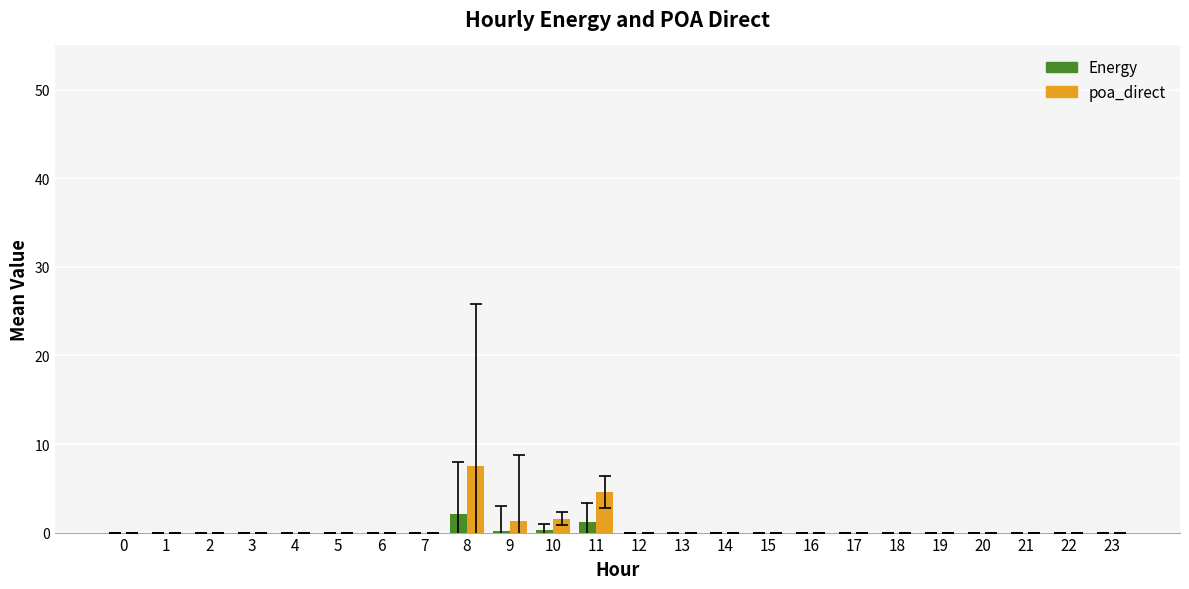

Which label corresponds to the largest value in the chart?

8